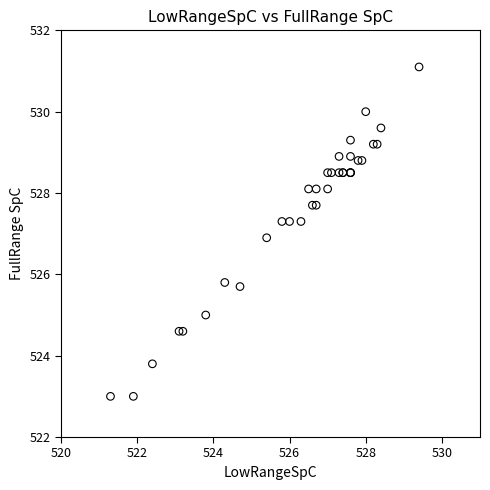

What Y value in the scatter plot is closest to 527?

526.9